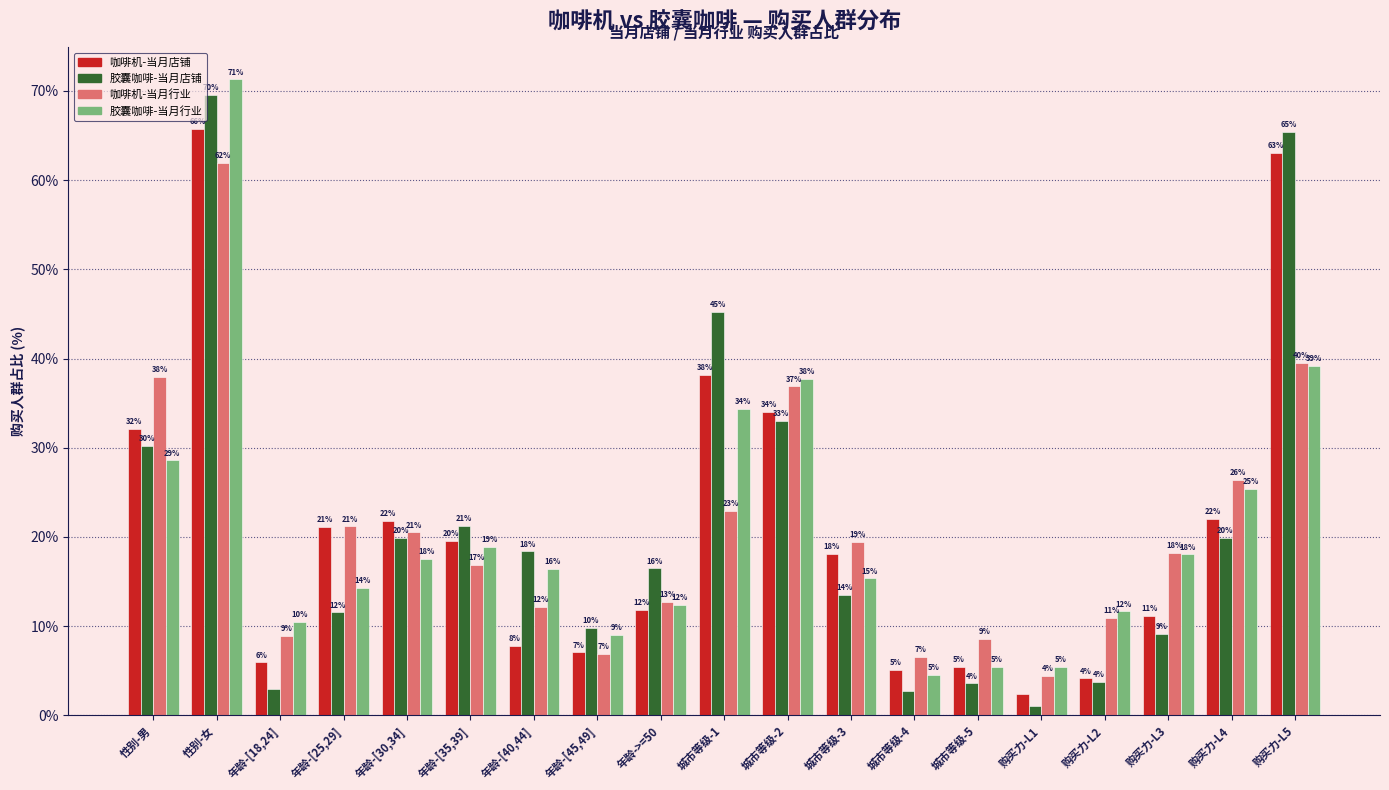

What are all the series names shown in the legend?

咖啡机-当月店铺, 胶囊咖啡-当月店铺, 咖啡机-当月行业, 胶囊咖啡-当月行业